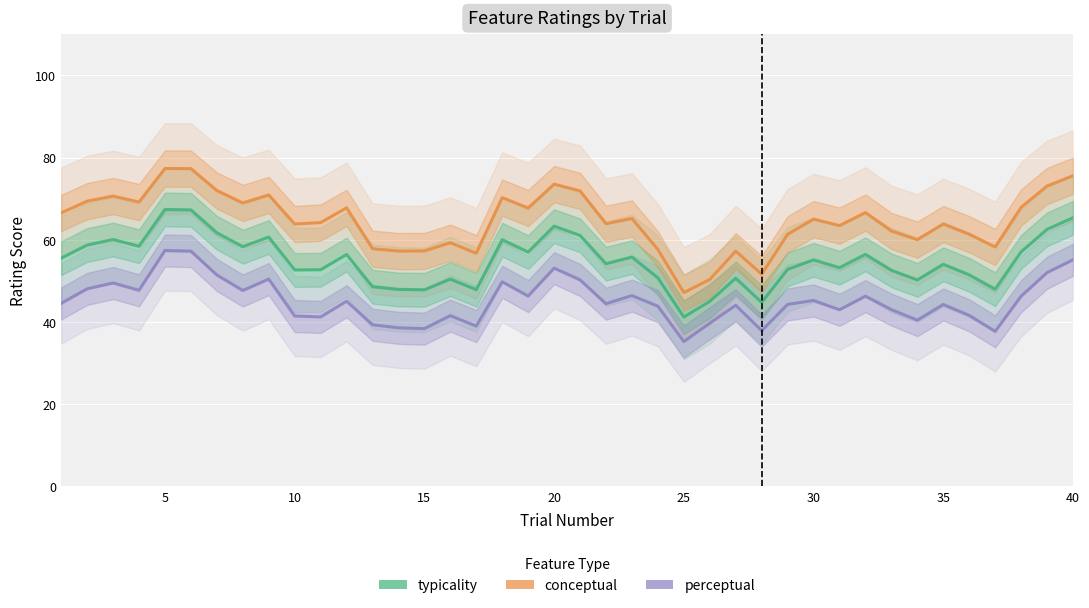

True or false: perceptual and typicality cross at least once.

False